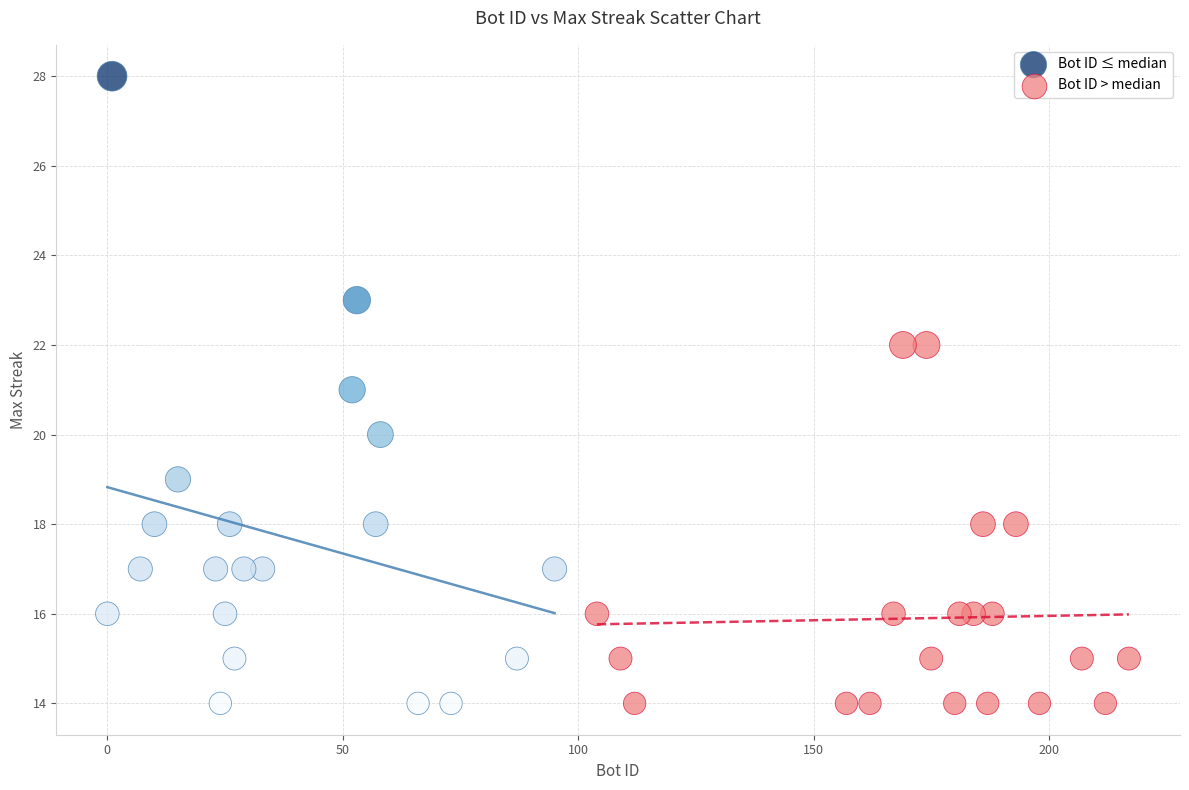

Which series contains the highest Y value?

Bot ID ≤ median